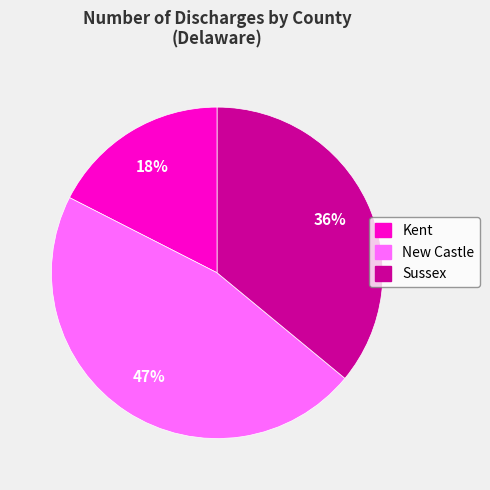

Combined, do Sussex and Kent account for over 50%?

Yes